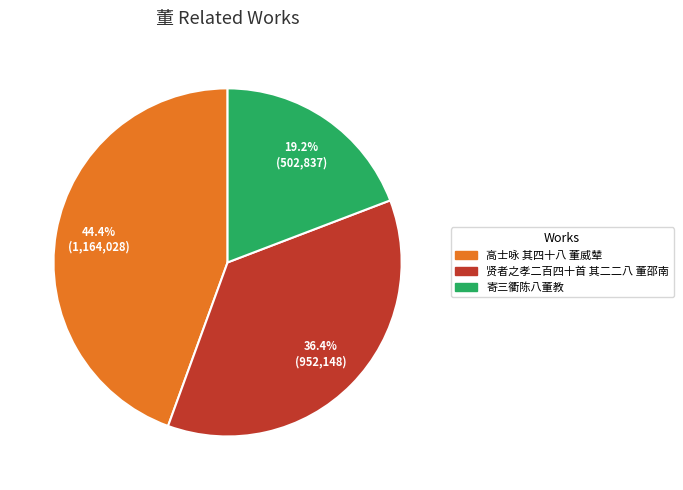

How many slices are in this pie chart?

3